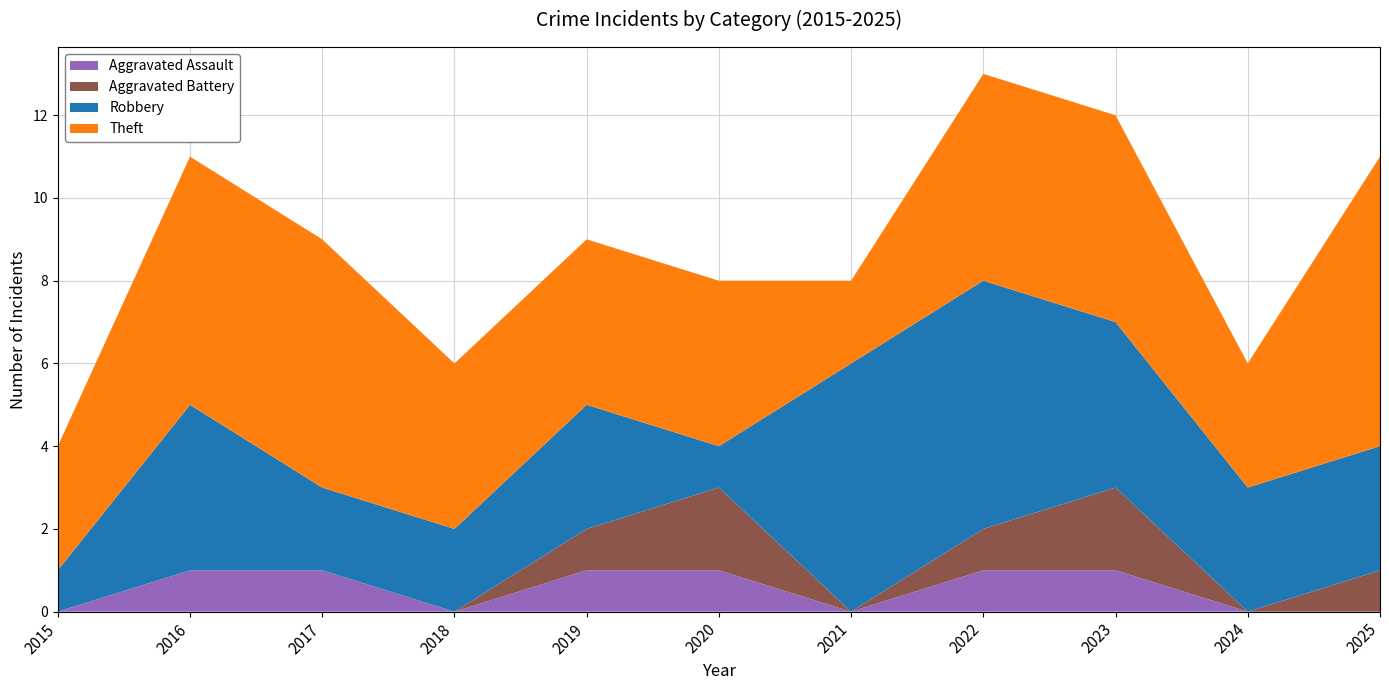

Reading left to right, list all the values displayed in this chart.

Aggravated Assault: 2015=0	2016=1	2017=1	2018=0	2019=1	2020=1	2021=0	2022=1	2023=1	2024=0	2025=0
Aggravated Battery: 2015=0	2016=0	2017=0	2018=0	2019=1	2020=2	2021=0	2022=1	2023=2	2024=0	2025=1
Robbery: 2015=1	2016=4	2017=2	2018=2	2019=3	2020=1	2021=6	2022=6	2023=4	2024=3	2025=3
Theft: 2015=3	2016=6	2017=6	2018=4	2019=4	2020=4	2021=2	2022=5	2023=5	2024=3	2025=7